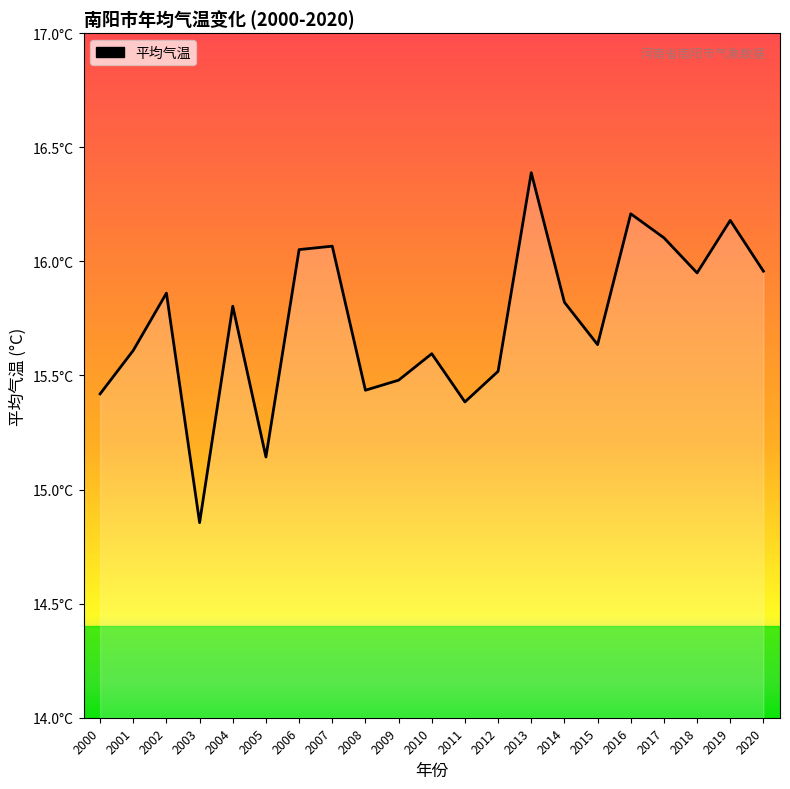

What is the difference between the second highest and minimum values?

1.4